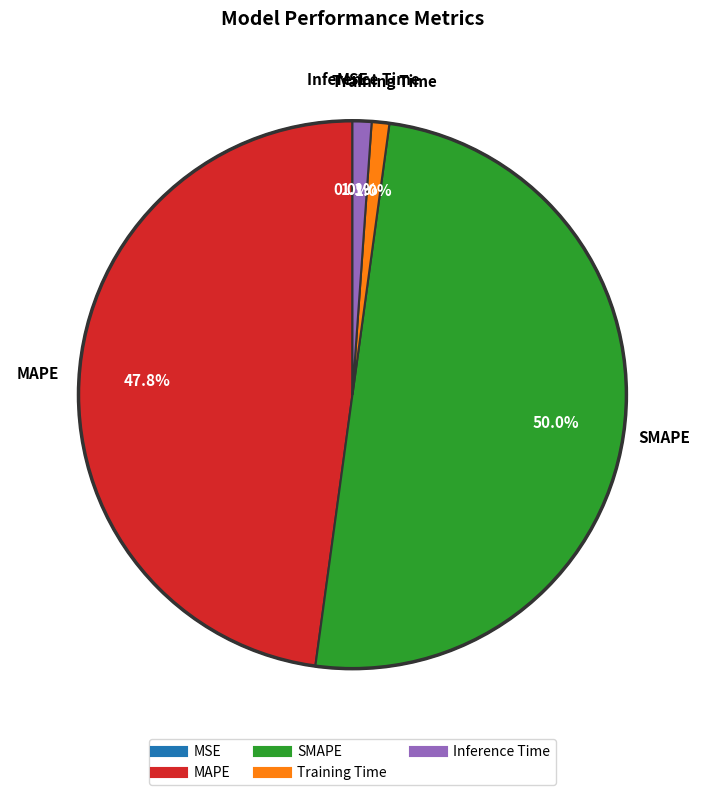

Which category has the biggest portion of the pie?

SMAPE